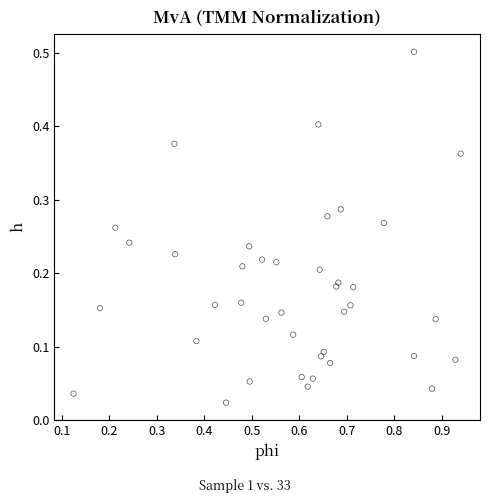

What is the range of X values (max minus min)?

0.8